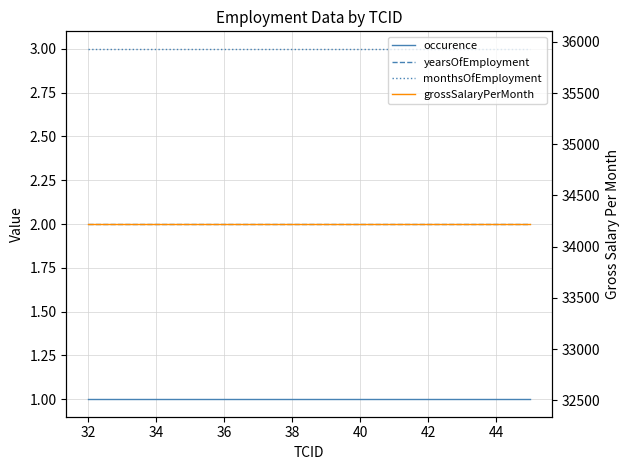

How many categories are shown in the chart?

3